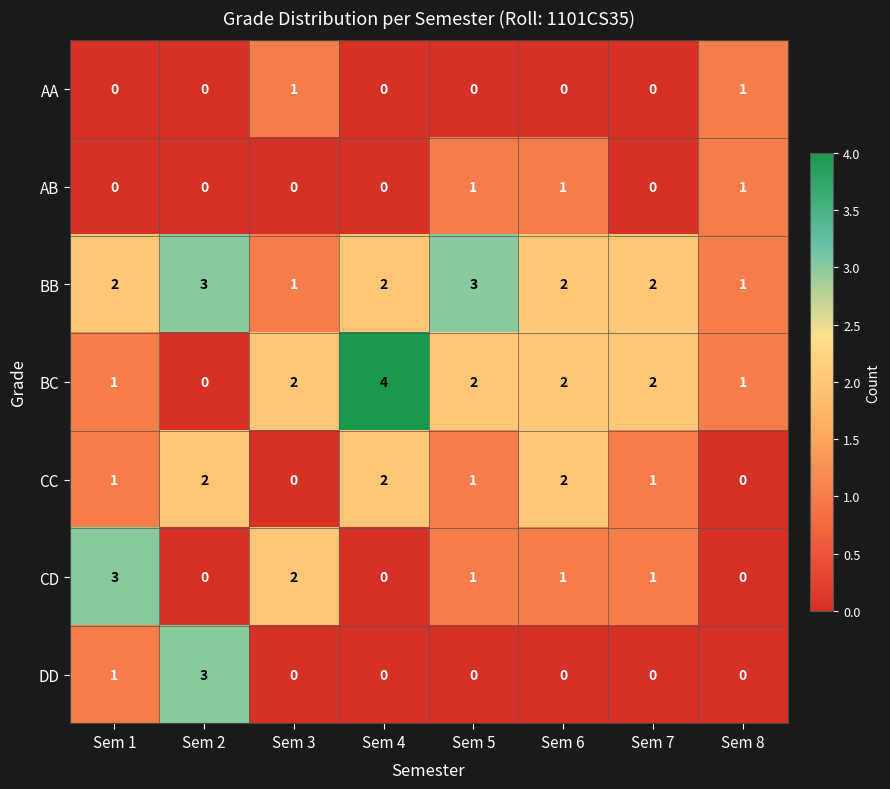

Is the value of CC at Sem 6 greater than the value of CD at Sem 6?

Yes